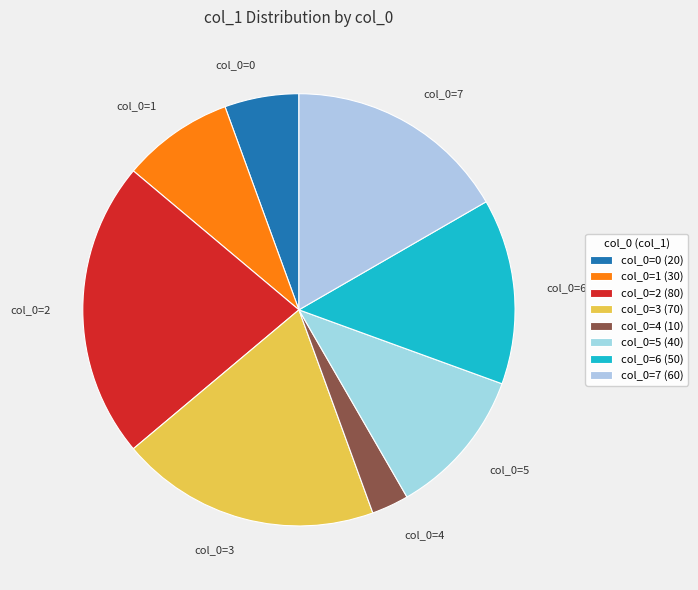

How many slices are in this pie chart?

8